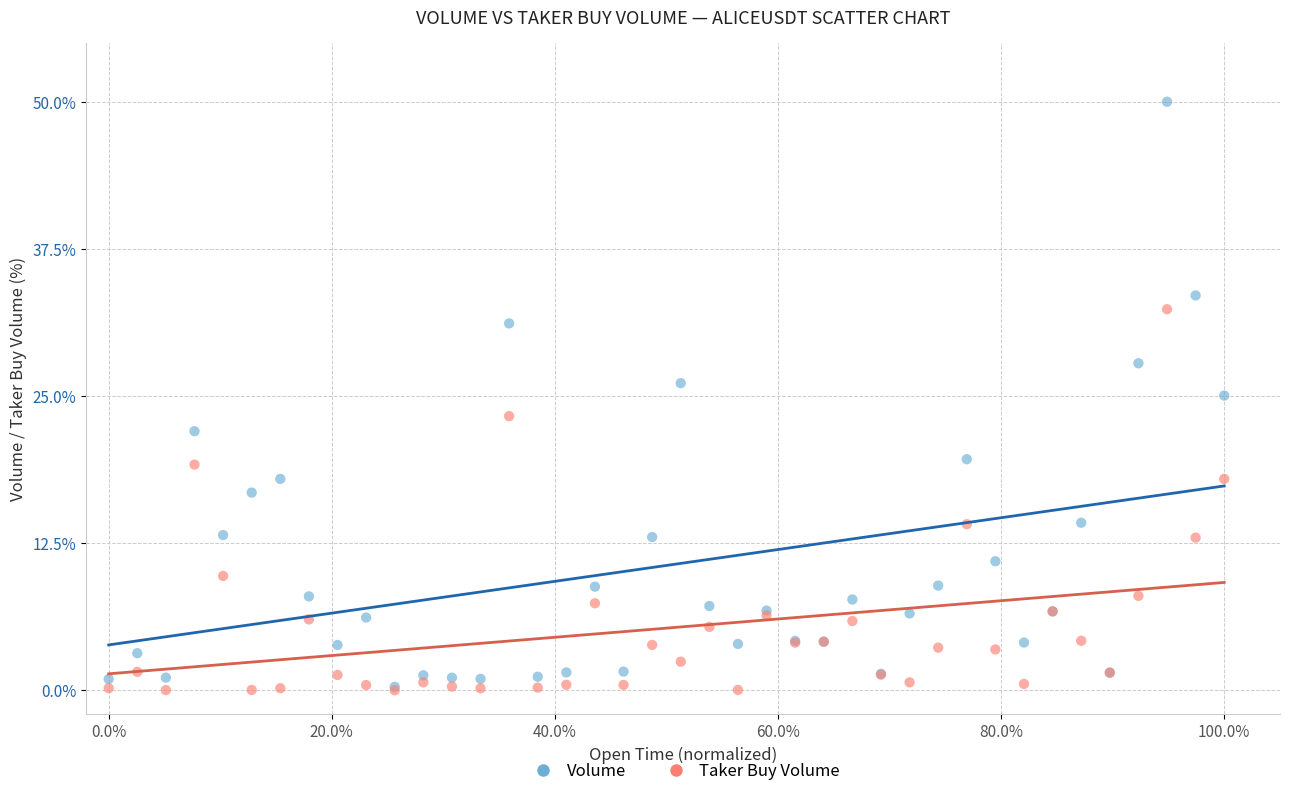

What are all the series names shown in the legend?

Volume, Taker Buy Volume